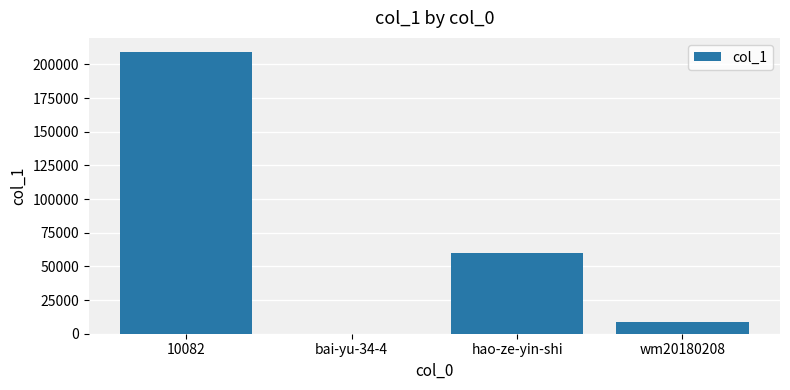

Which label corresponds to the largest value in the chart?

10082